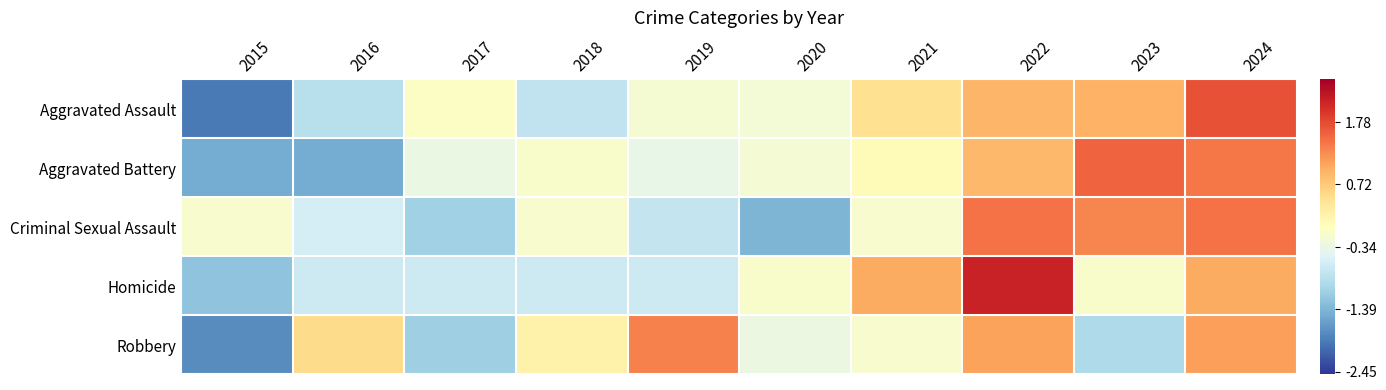

Reading left to right, transcribe all the data shown in this chart.

Aggravated Assault: 2015=-1.9	2016=-0.9	2017=-0.1	2018=-0.8	2019=-0.2	2020=-0.2	2021=0.5	2022=0.9	2023=0.9	2024=1.7
Aggravated Battery: 2015=-1.5	2016=-1.5	2017=-0.3	2018=-0.1	2019=-0.4	2020=-0.2	2021=0.1	2022=0.9	2023=1.6	2024=1.4
Criminal Sexual Assault: 2015=-0.1	2016=-0.6	2017=-1.1	2018=-0.1	2019=-0.8	2020=-1.4	2021=-0.1	2022=1.5	2023=1.3	2024=1.5
Homicide: 2015=-1.2	2016=-0.7	2017=-0.7	2018=-0.7	2019=-0.7	2020=-0.1	2021=1.0	2022=2.1	2023=-0.1	2024=1.0
Robbery: 2015=-1.8	2016=0.5	2017=-1.1	2018=0.2	2019=1.3	2020=-0.3	2021=-0.1	2022=1.1	2023=-1.0	2024=1.1